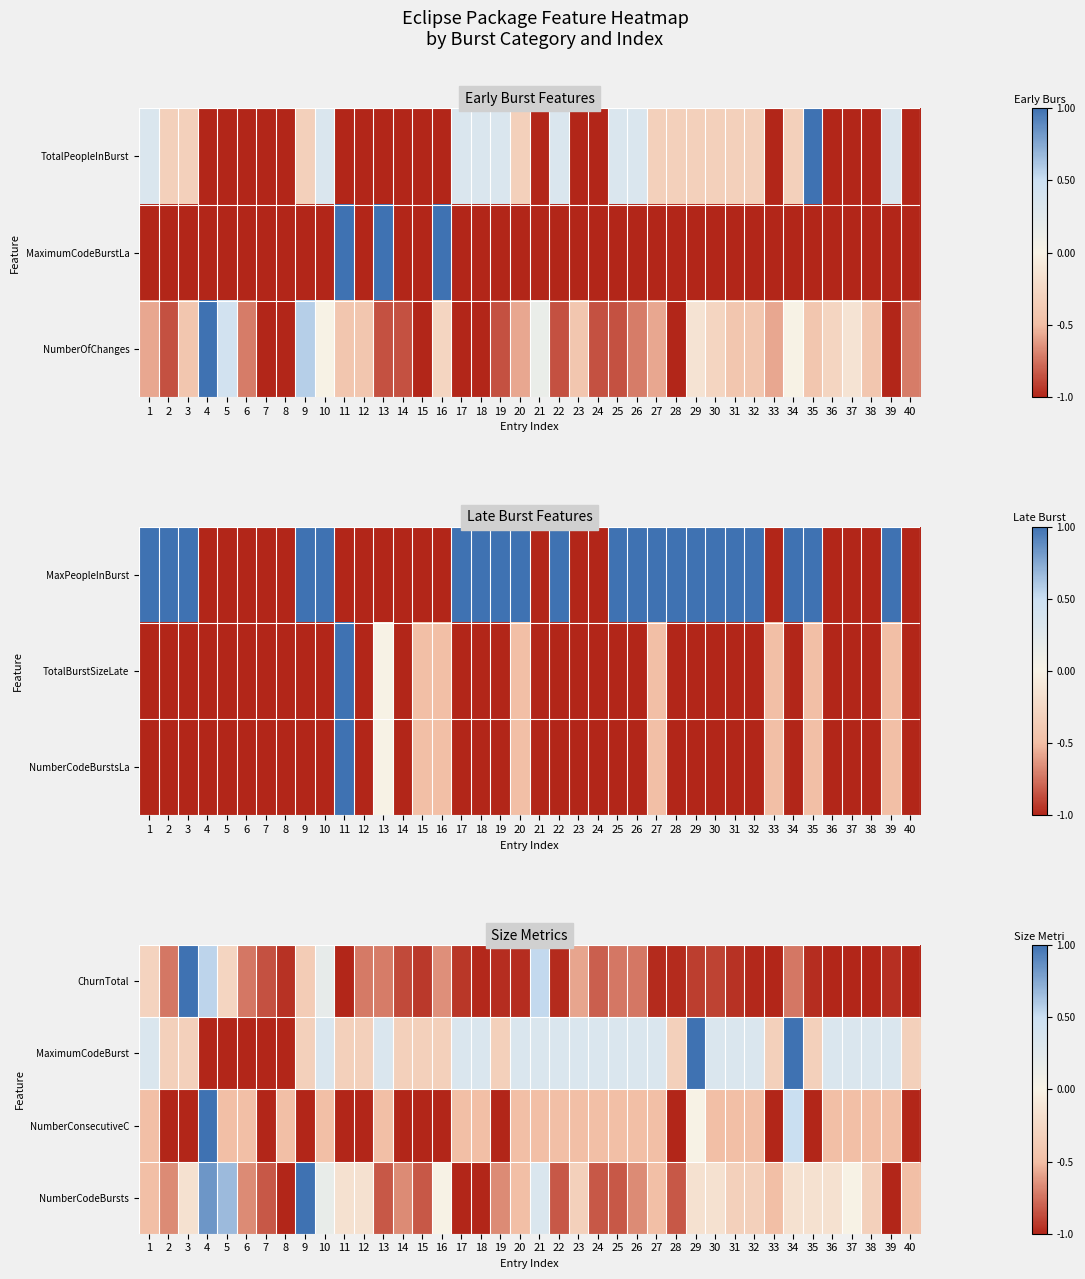

What is the minimum value shown in the chart?

-1.0